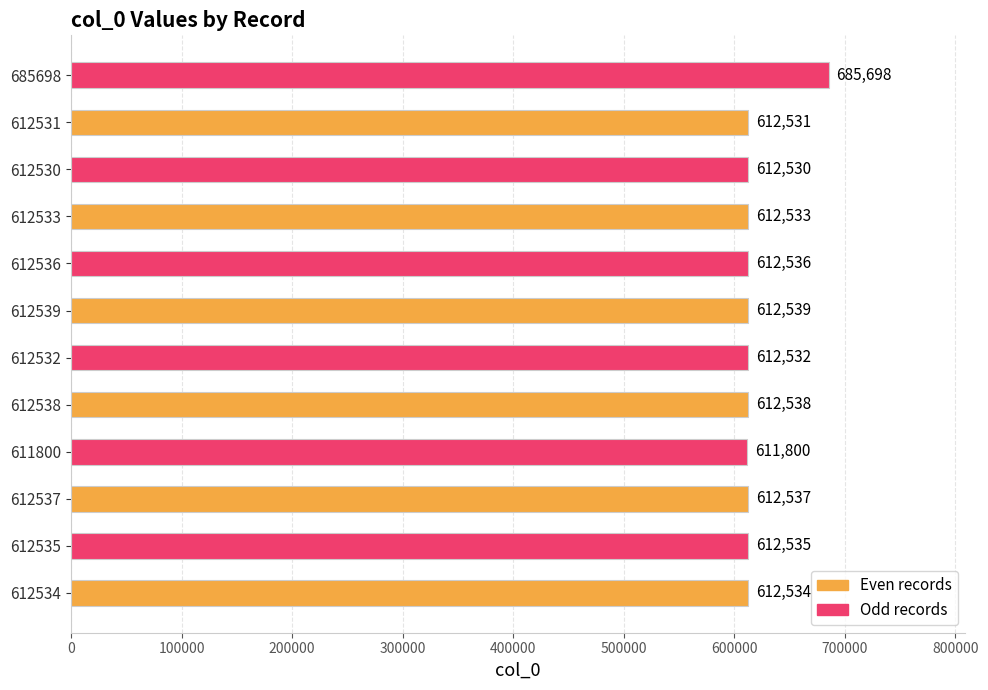

Is it true that the value at 612535 is 999660?

False